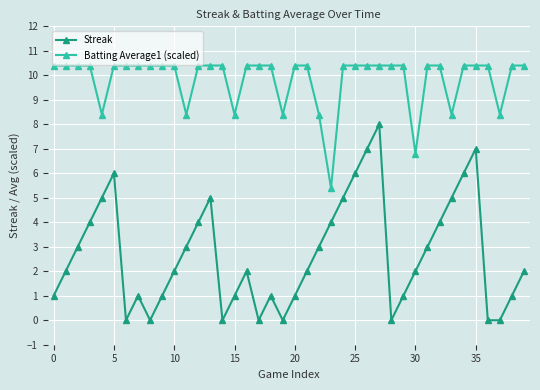

Which series has the largest total across all categories?

Batting Average1 (scaled)